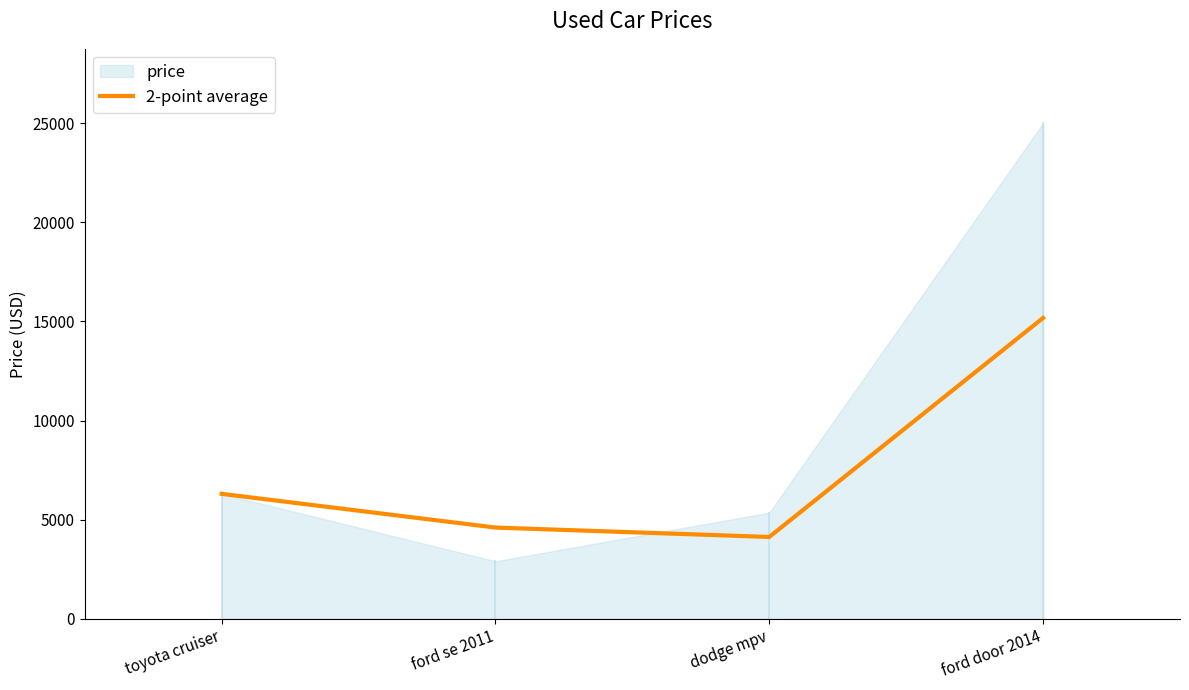

Reading left to right, transcribe all the data shown in this chart.

toyota cruiser=6300.0	ford se 2011=4599.5	dodge mpv=4124.5	ford door 2014=15175.0